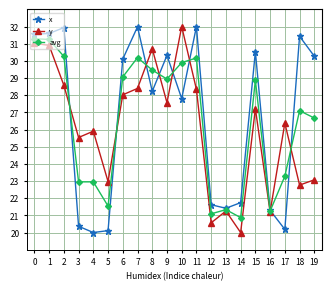

True or false: y has a value of 51.4 at 2.

False